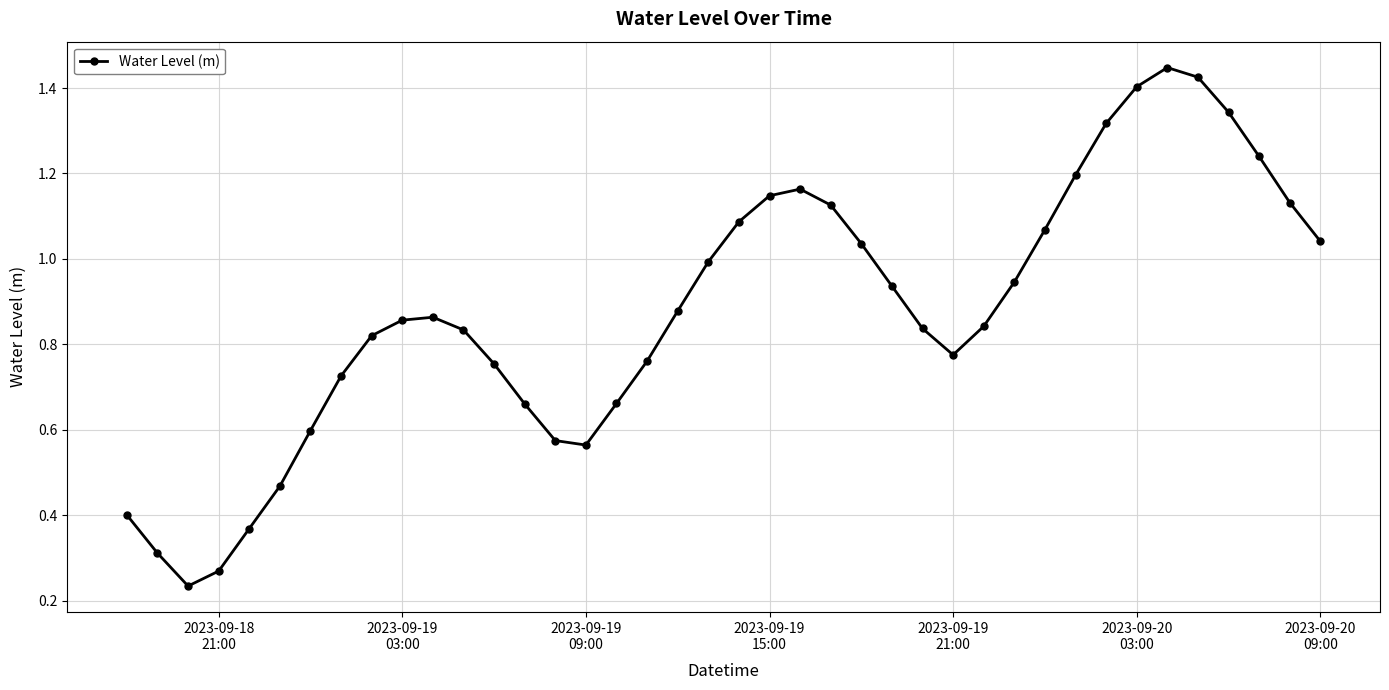

What is the sum of all values?

35.1